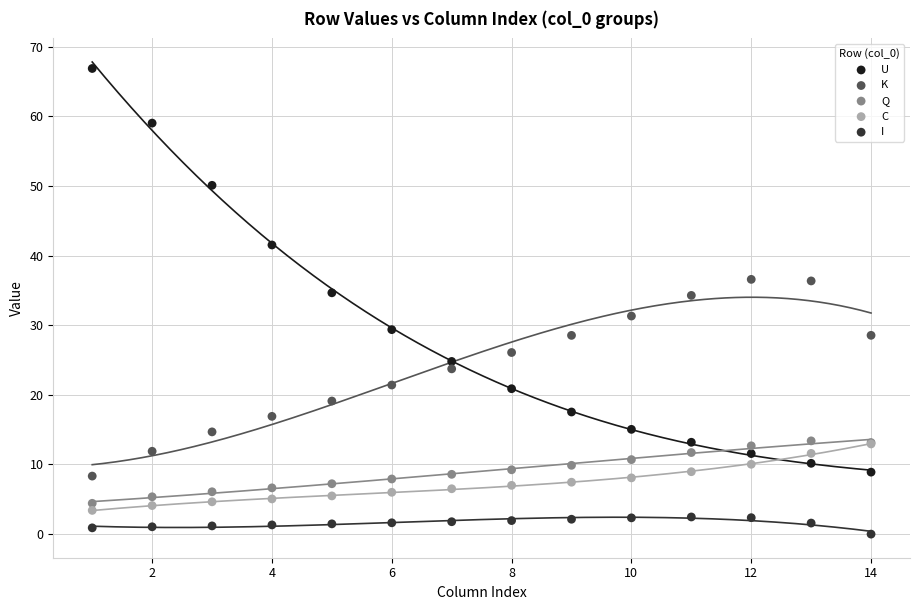

Which series reaches the maximum Y coordinate?

U